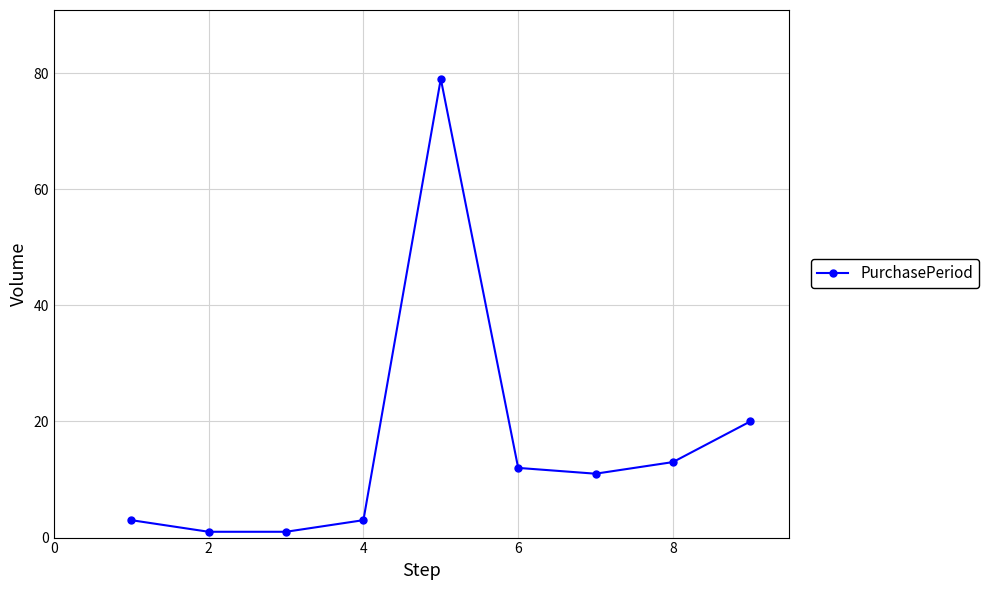

Does the chart display data point markers on the line(s)?

Yes